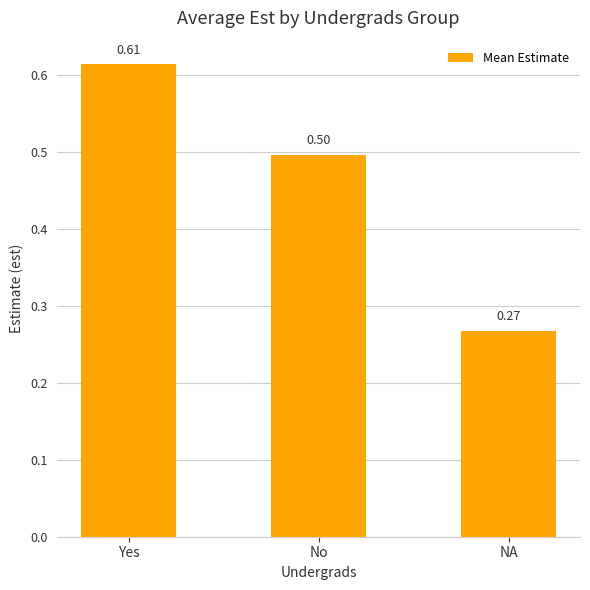

Between NA and Yes, which is larger?

Yes